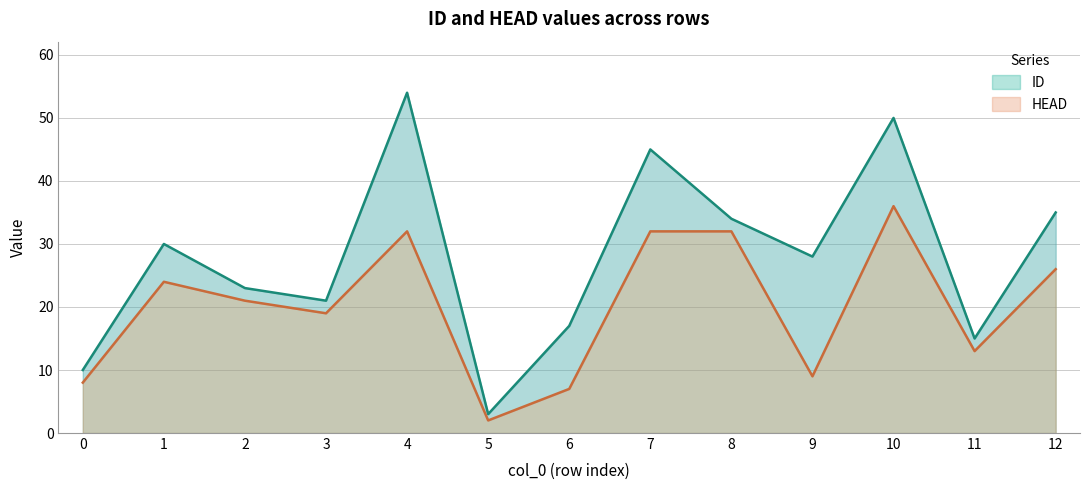

What are all the series names shown in the legend?

ID, HEAD